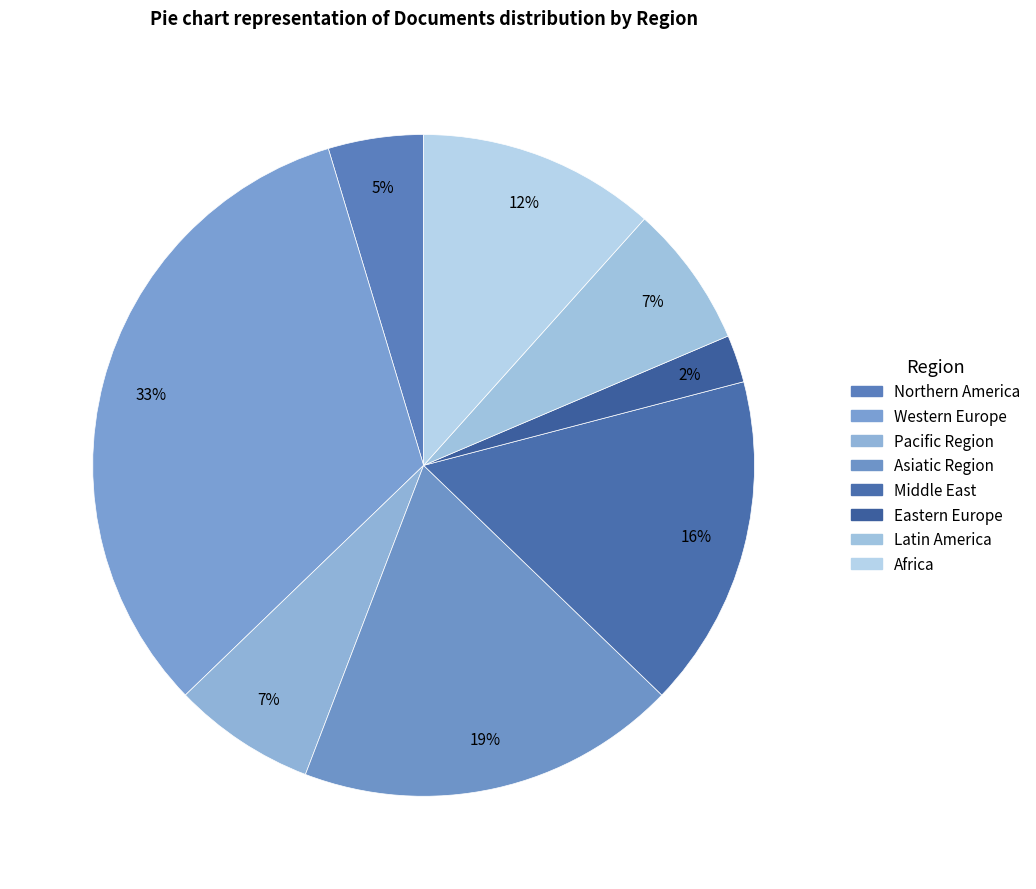

Rank the categories by value from highest to lowest.

Western Europe, Asiatic Region, Middle East, Africa, Pacific Region, Latin America, Northern America, Eastern Europe